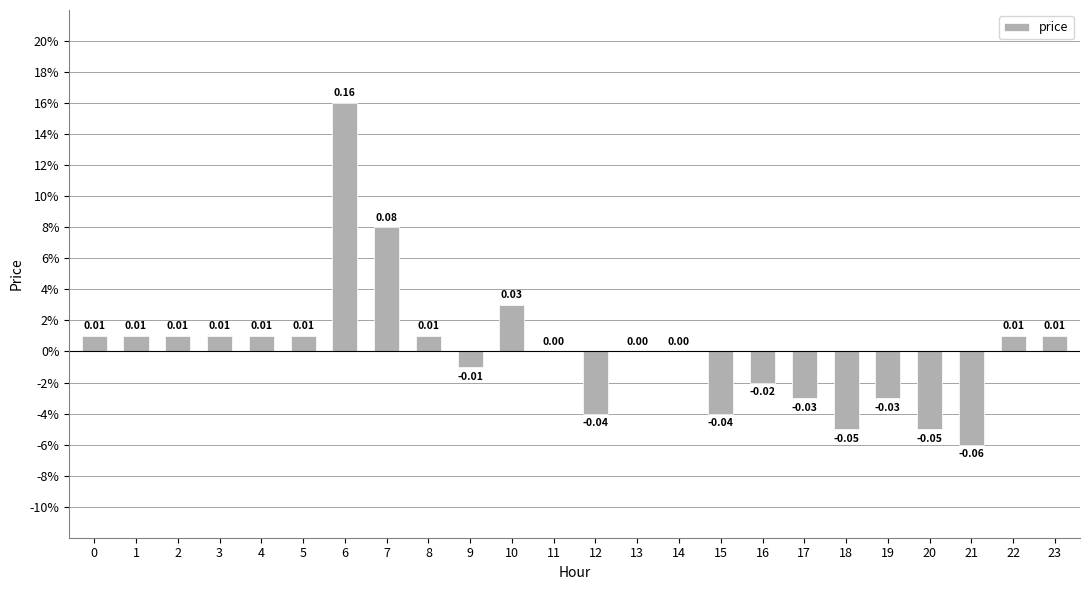

Are the bars horizontal?

No